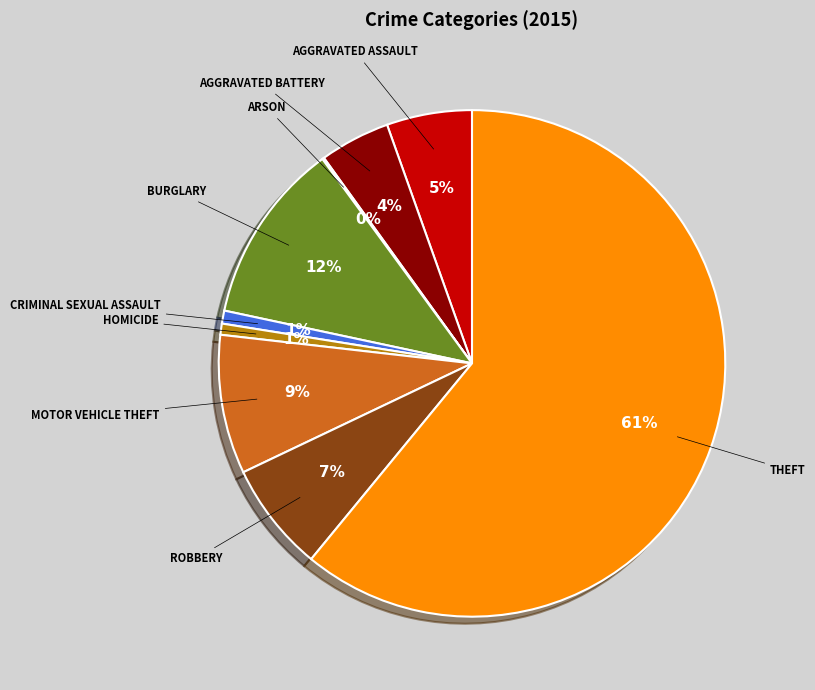

To the nearest percent, what is the average slice percentage?

11%